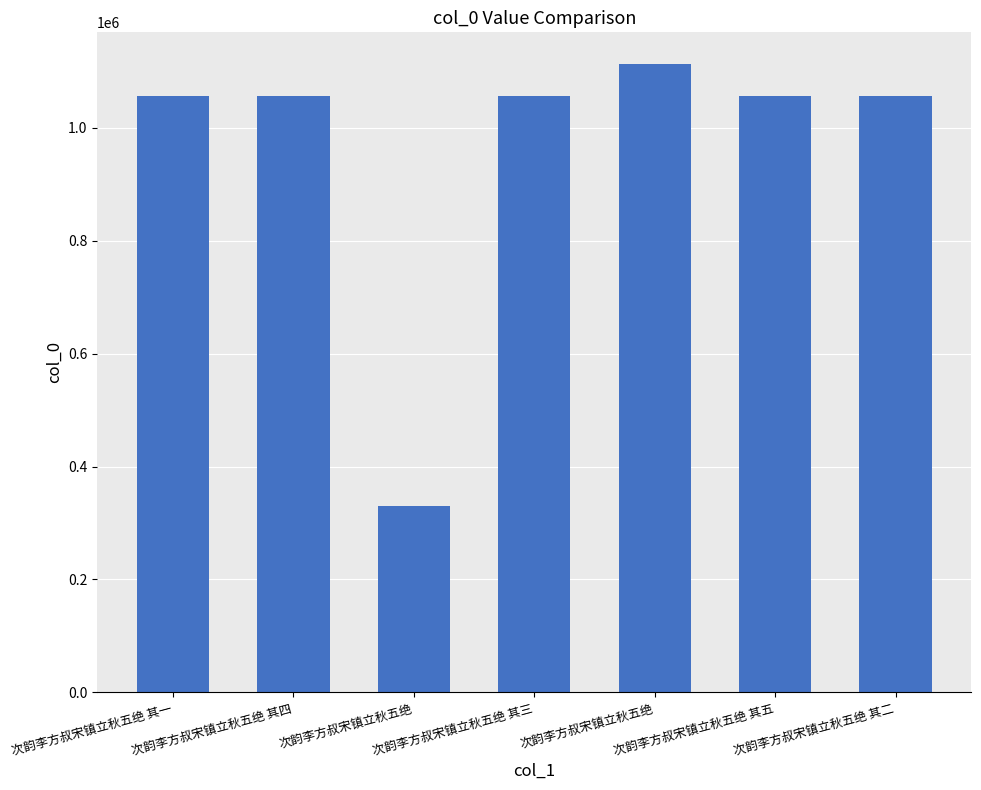

How many values are below 1056080?

3